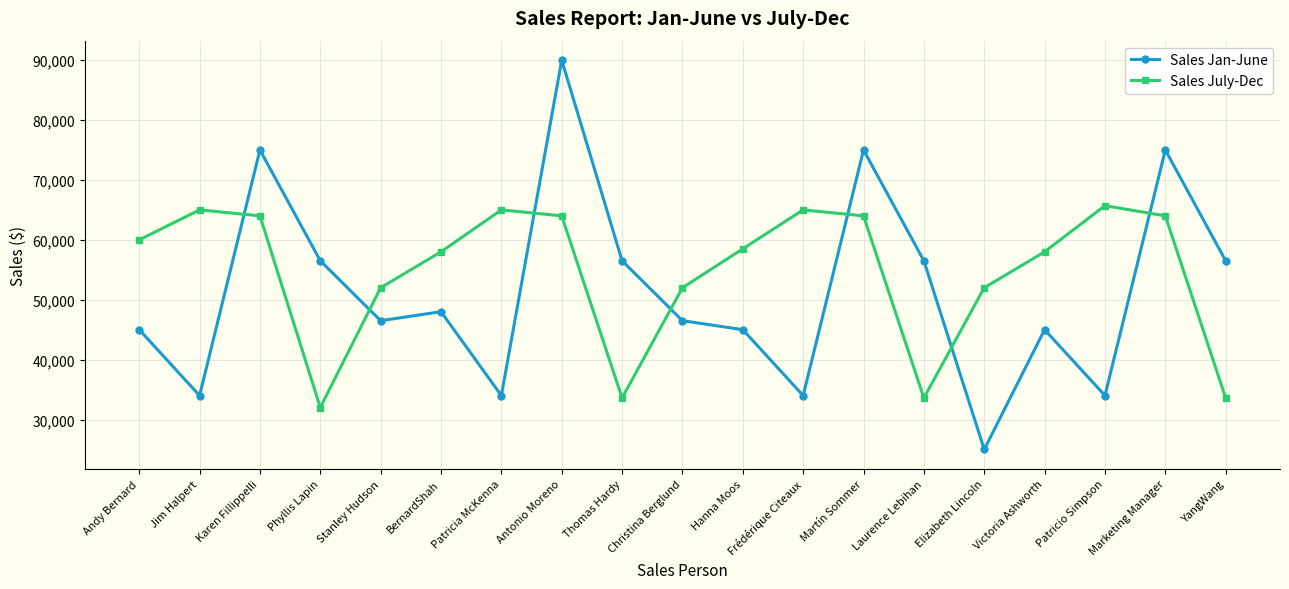

The value of Sales Jan-June at YangWang is 56500. True or false?

True